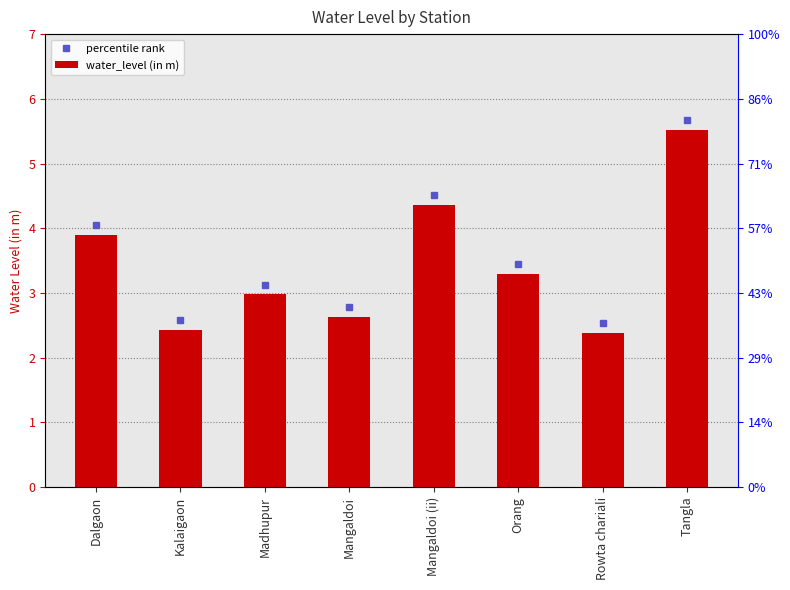

List the labels in order of value, largest first.

Tangla, Mangaldoi (ii), Dalgaon, Orang, Madhupur, Mangaldoi, Kalaigaon, Rowta chariali